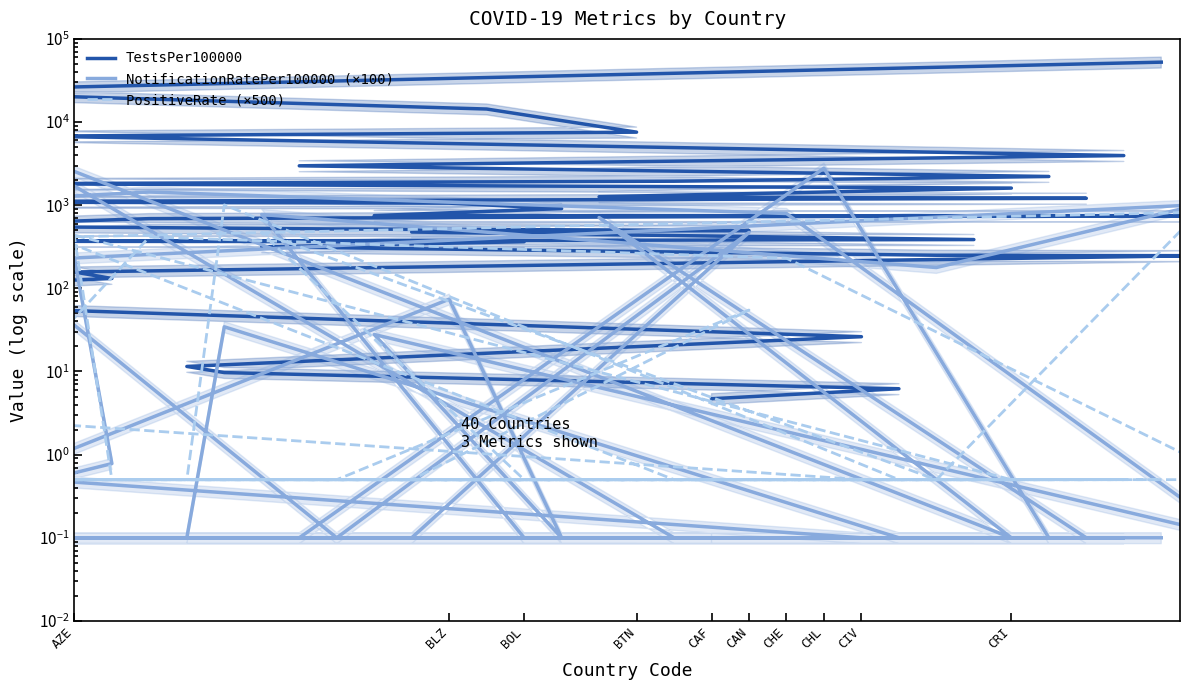

Which series has the largest range (max minus min)?

TestsPer100000